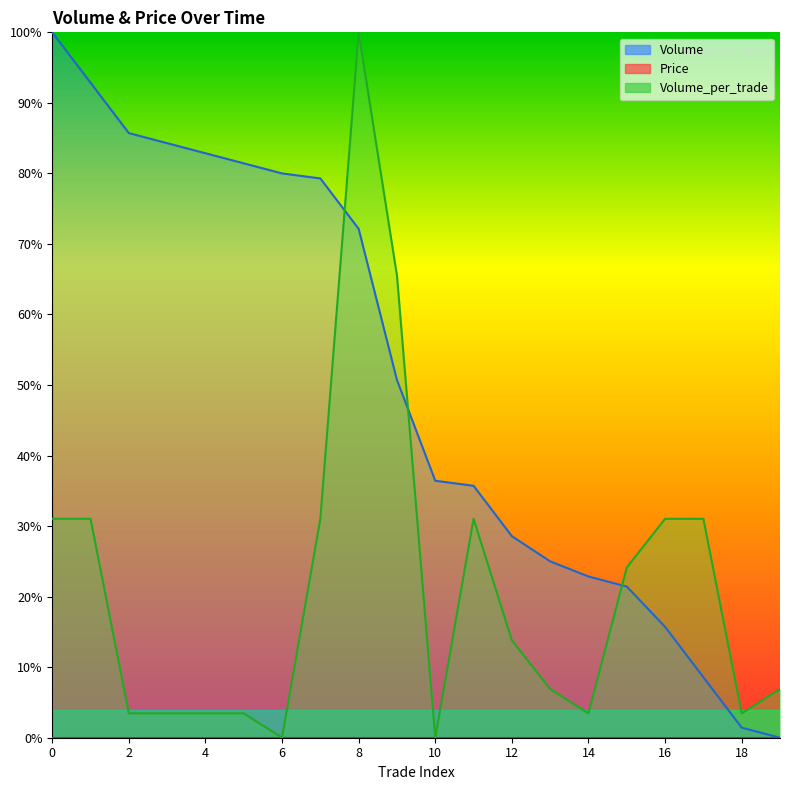

What is the sum of the Volume_per_trade values at 0 and 4?

0.3